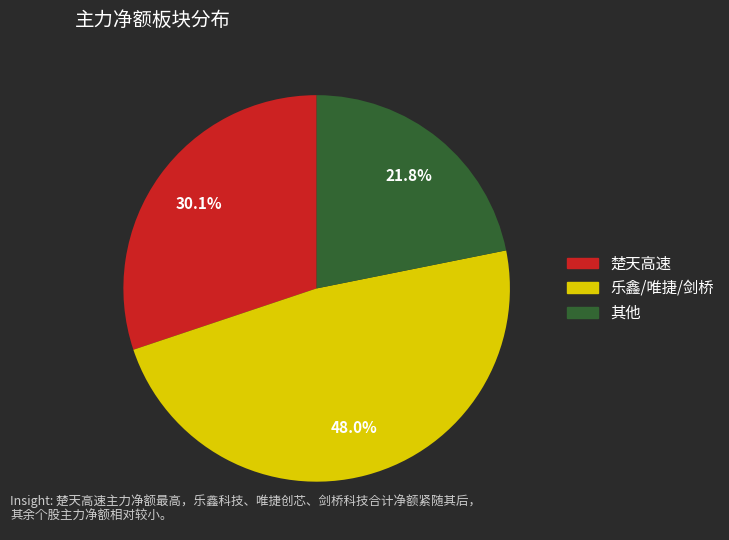

Is there a majority slice in this chart?

No